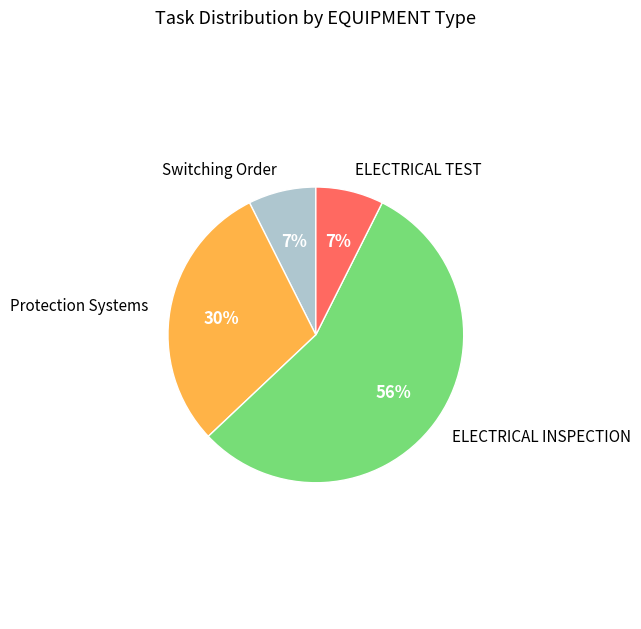

Approximately how many times larger is the value at ELECTRICAL INSPECTION compared to Protection Systems?

1.9